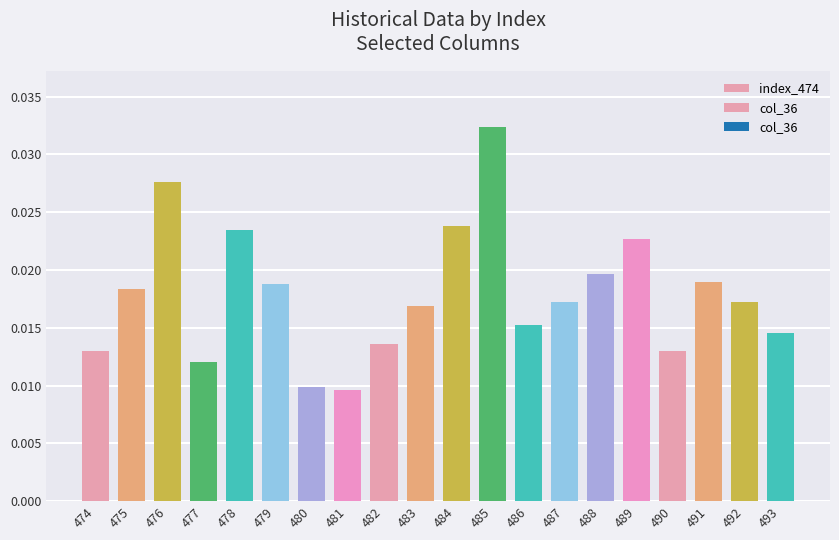

Which category has the highest value across all series?

485